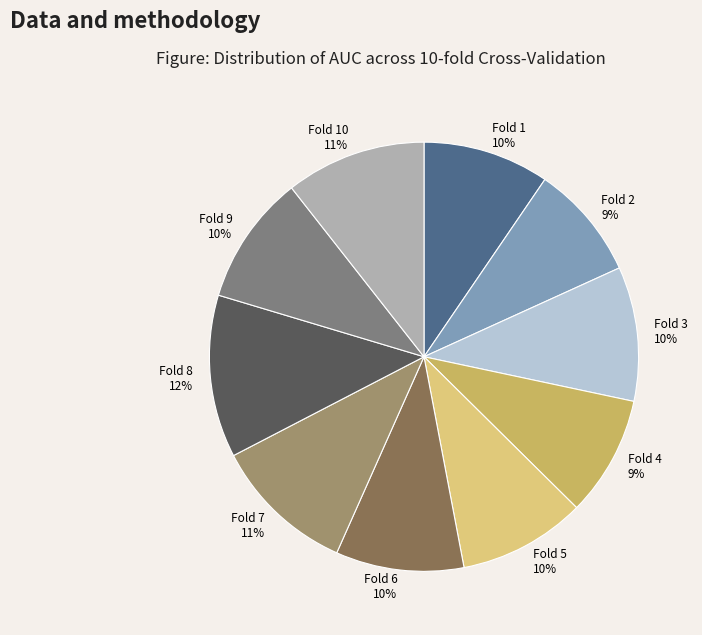

Between Fold 8 and Fold 7, which is larger?

Fold 8